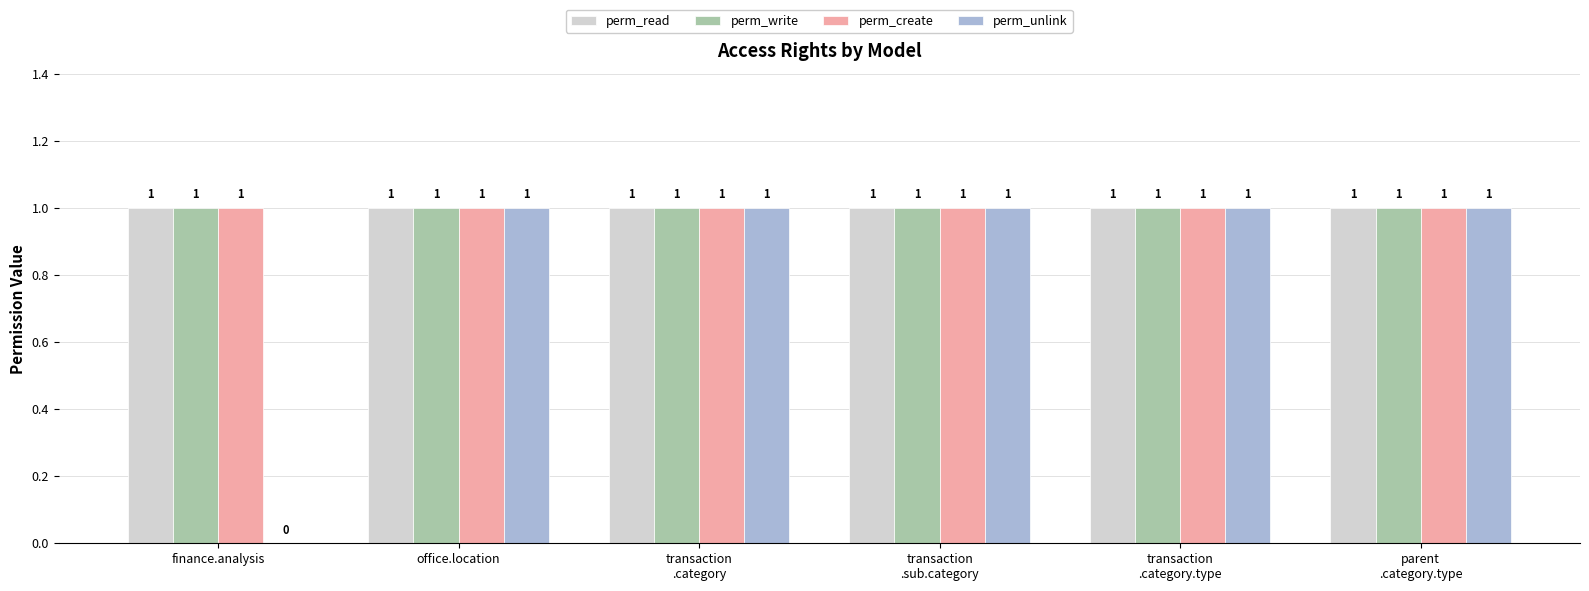

Reading left to right, transcribe all the data shown in this chart.

perm_read: 1	1	1	1	1	1
perm_write: 1	1	1	1	1	1
perm_create: 1	1	1	1	1	1
perm_unlink: 0	1	1	1	1	1